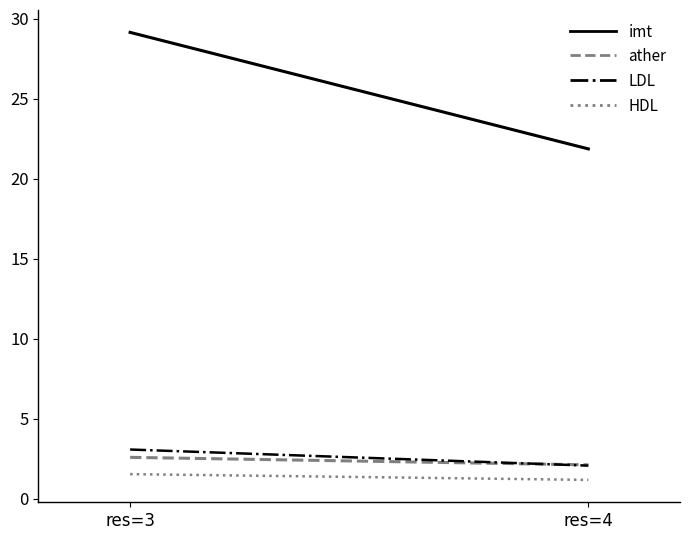

How many lines are shown in the chart?

4